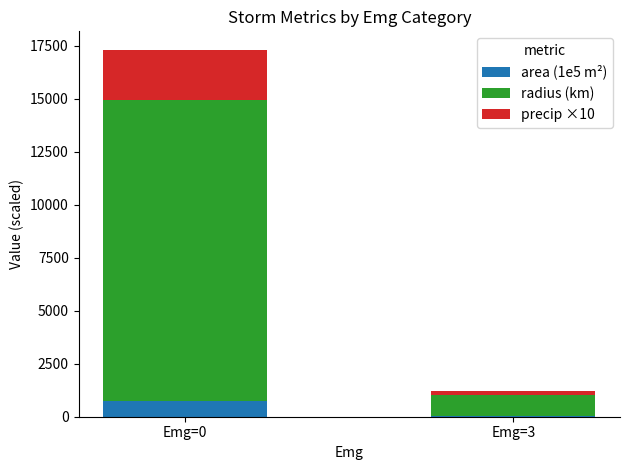

At which label does area (1e5 m²) reach its peak?

Emg=0